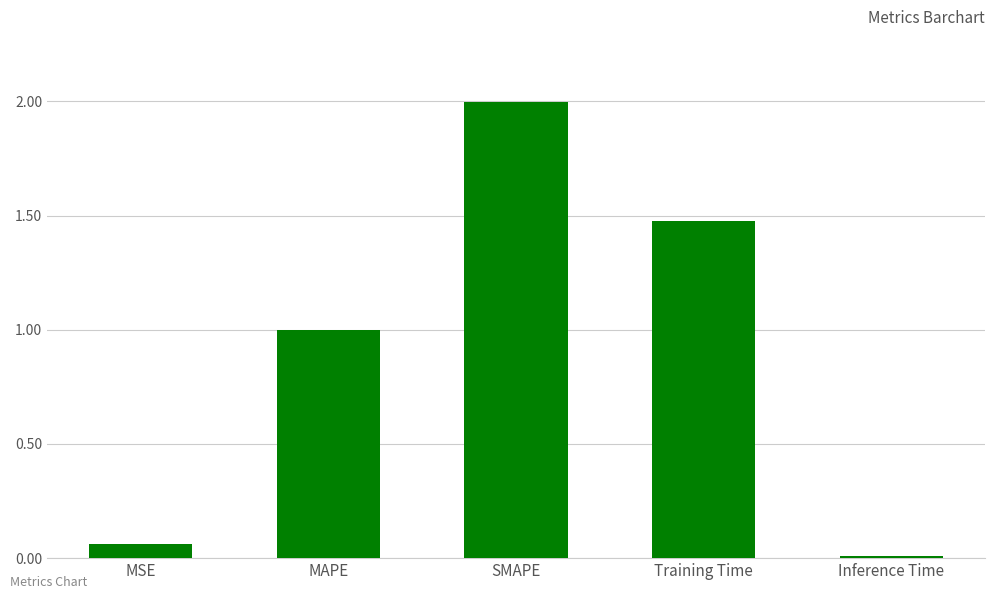

What is the greatest value displayed?

2.0